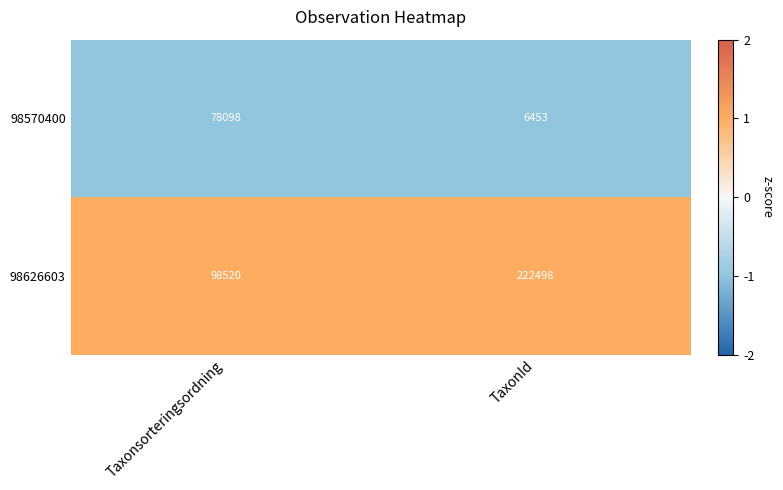

Reading right to left, extract all data points from this chart.

98570400: TaxonId=6453	Taxonsorteringsordning=78098
98626603: TaxonId=222498	Taxonsorteringsordning=98520